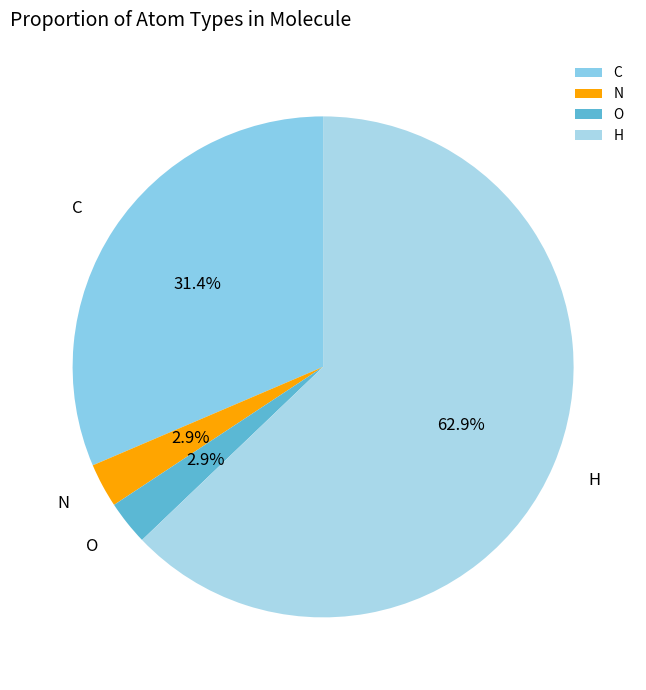

Between O and H, which is larger?

H